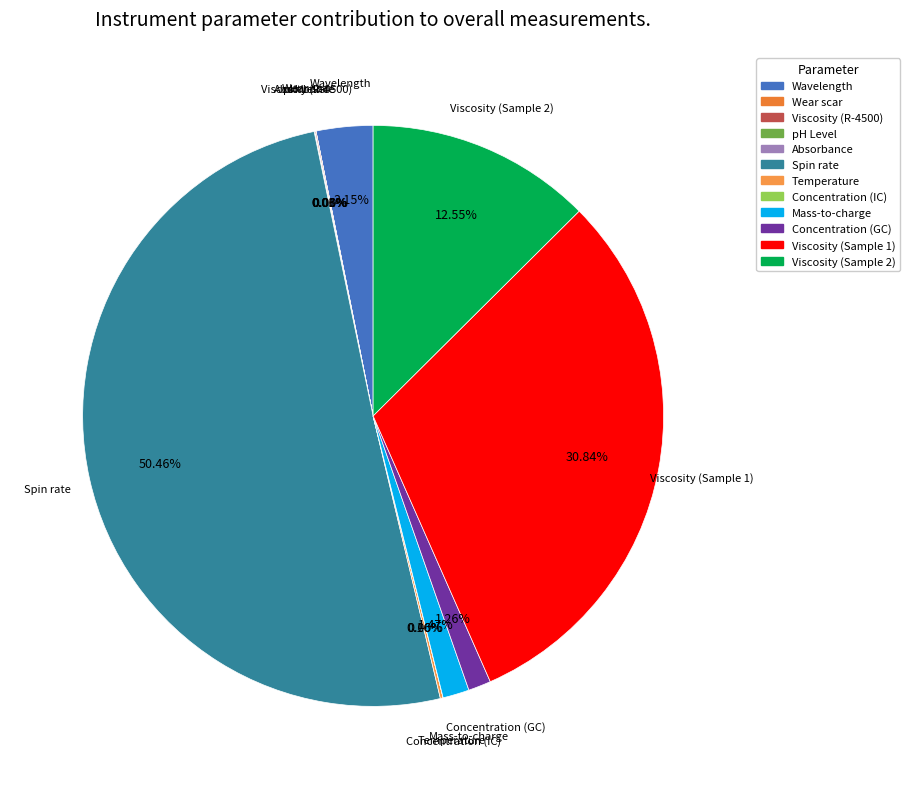

To the nearest percent, what is the difference between the largest and smallest slice percentages?

50%